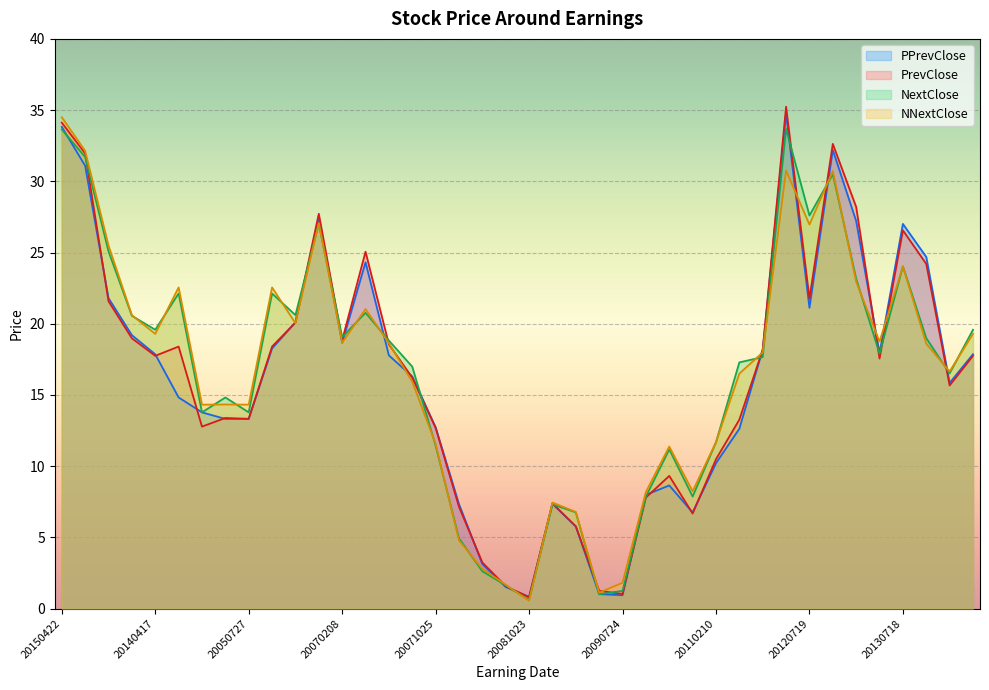

Which category has the highest value across all series?

20120419